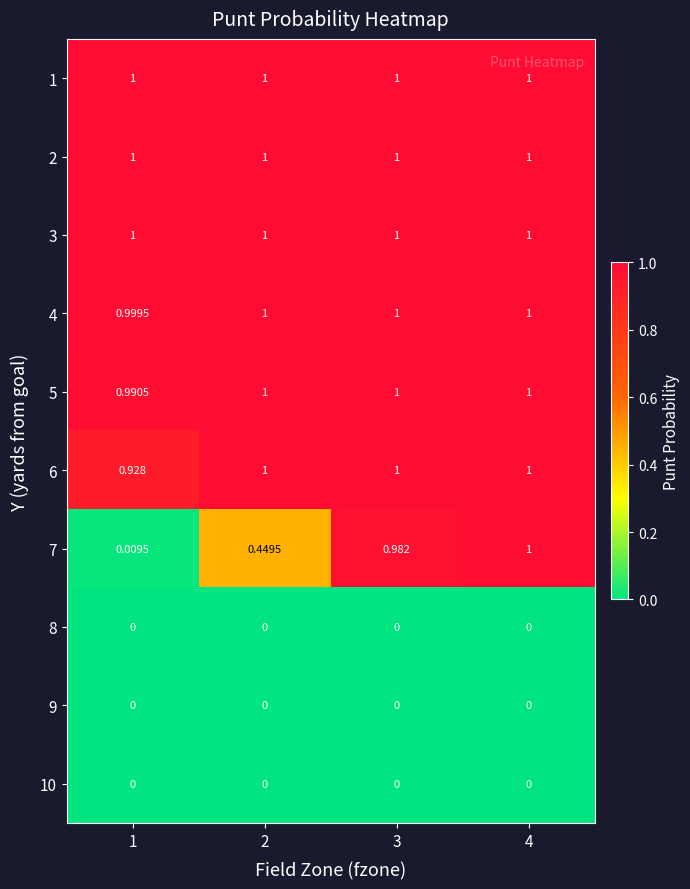

How many distinct data groups are displayed?

10